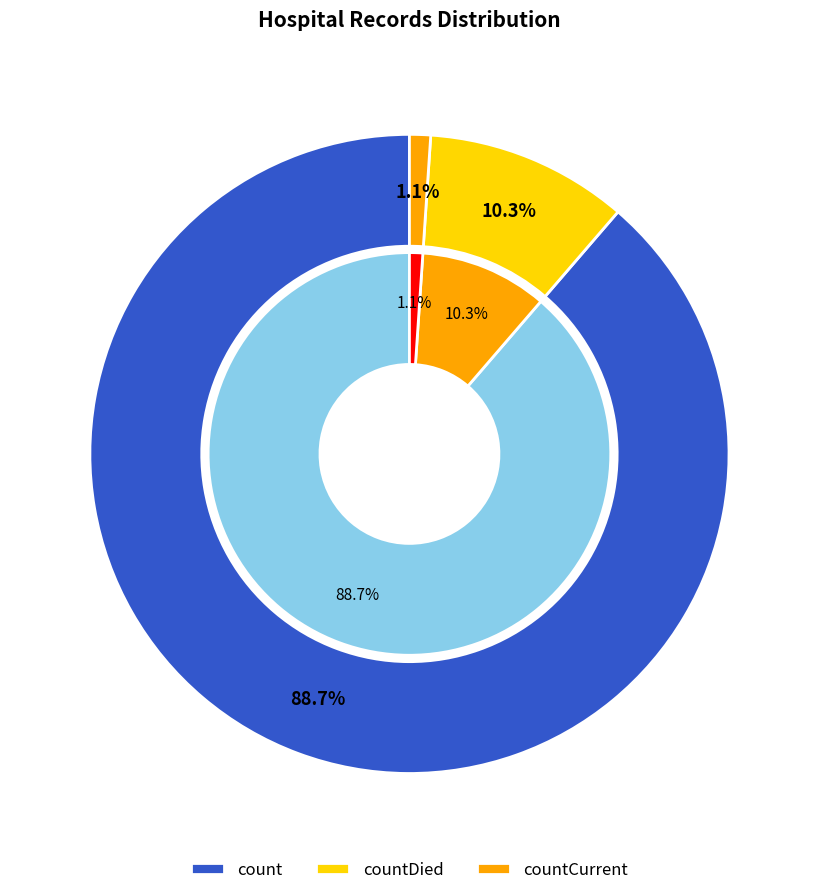

Is there any slice that represents more than half of the pie?

Yes